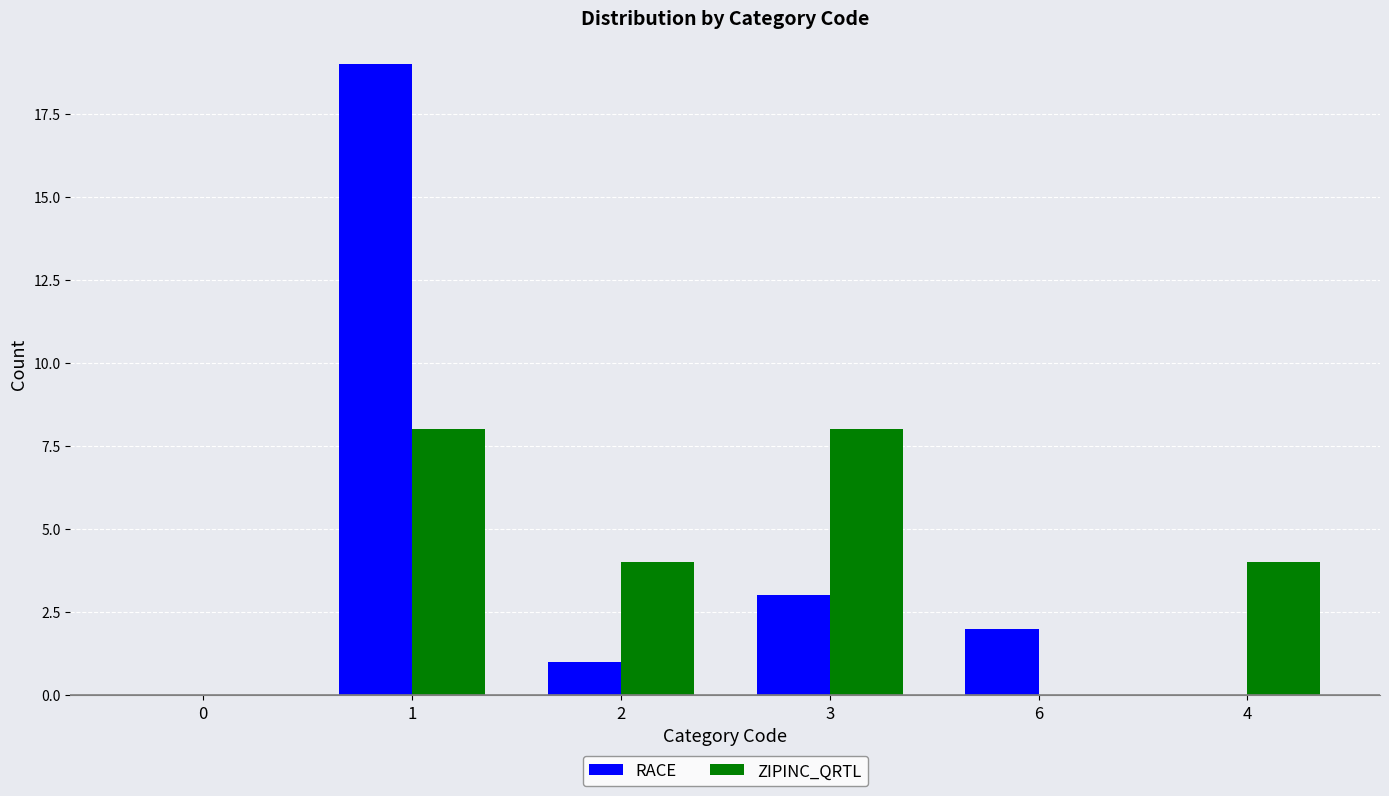

At which label is RACE closest to 9?

3